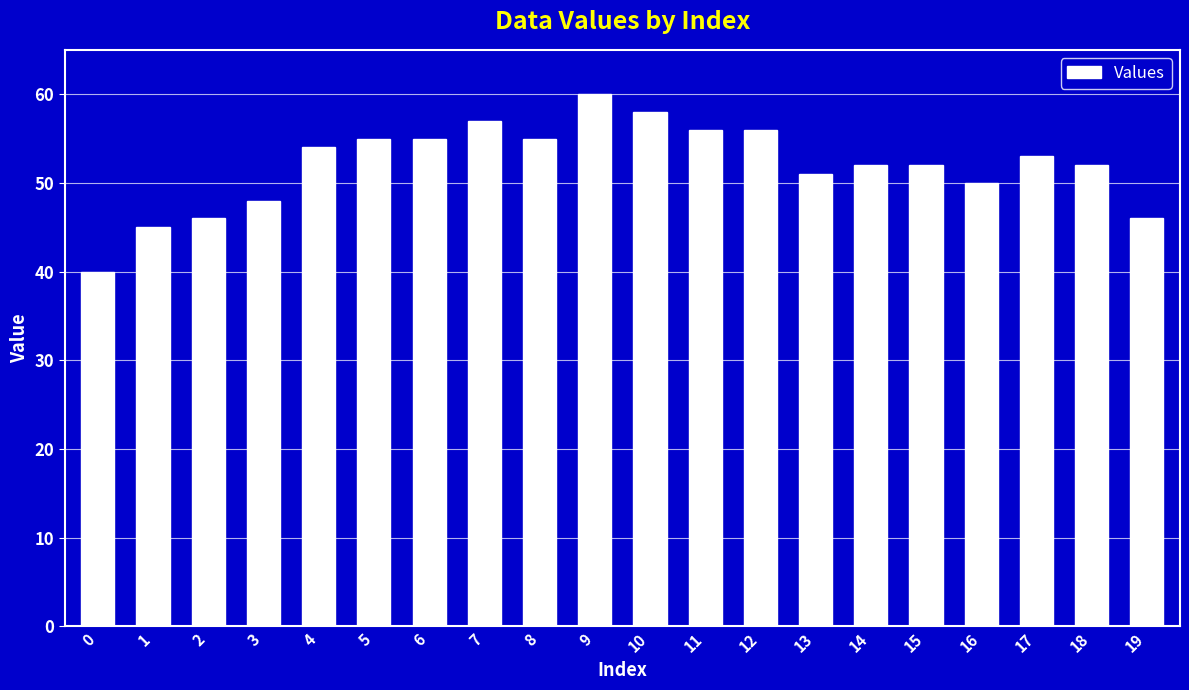

The value at 6 is 79. True or false?

False